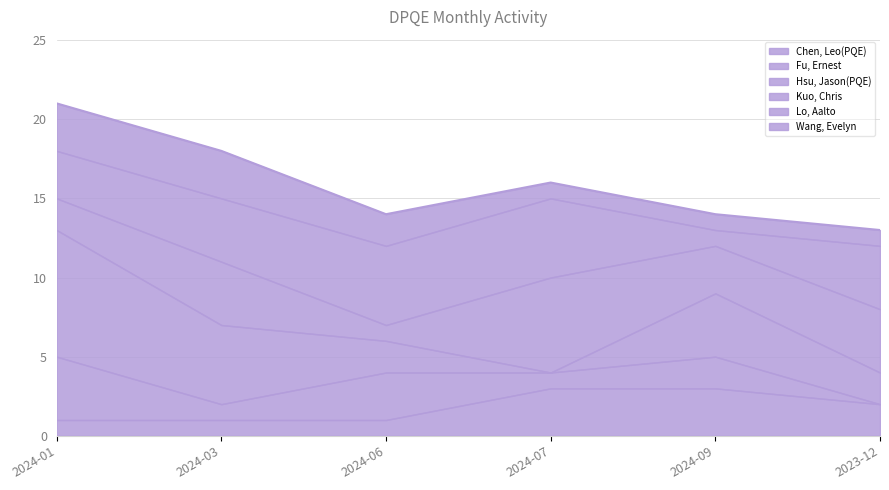

Does the chart have visible grid lines?

Yes